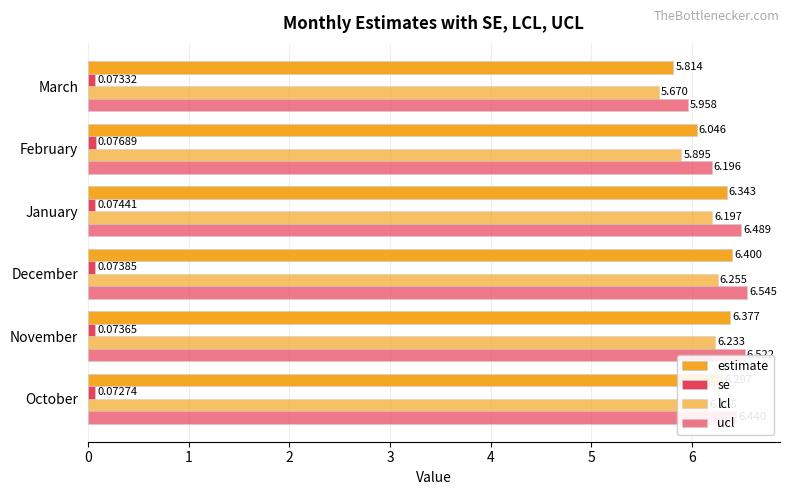

How many categories are shown in the chart?

6